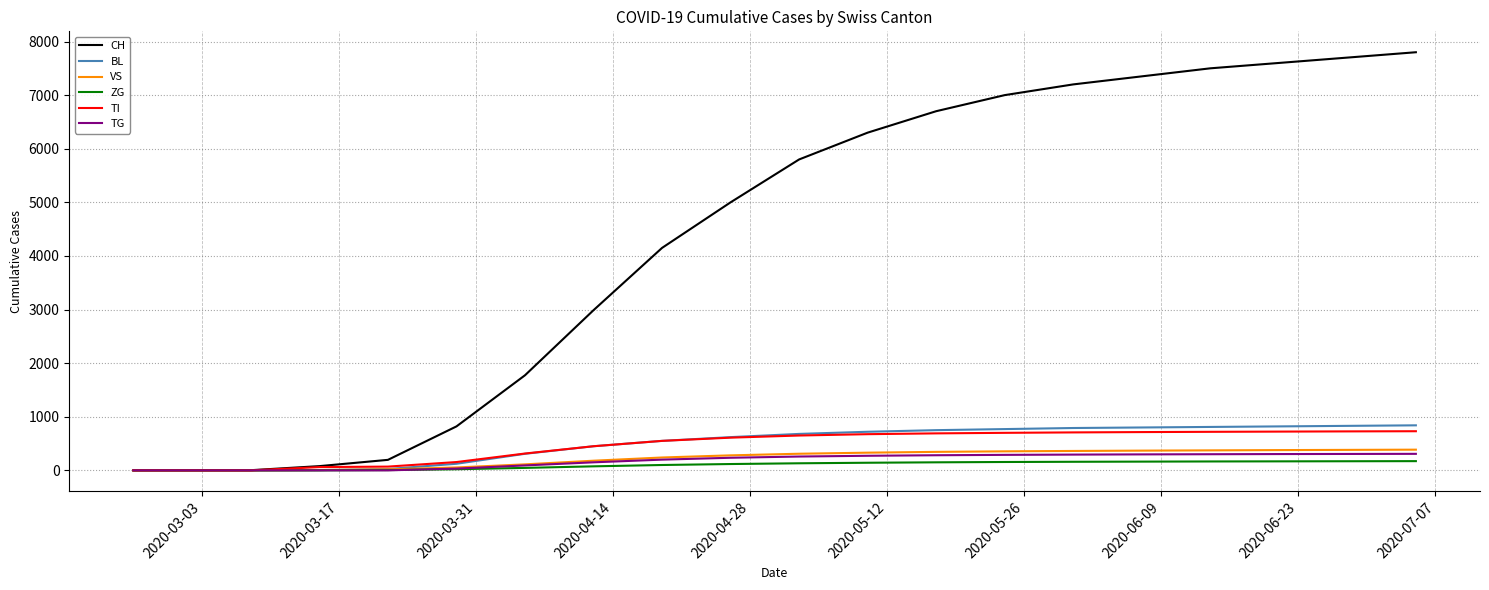

What is the highest value of the VS series?

386